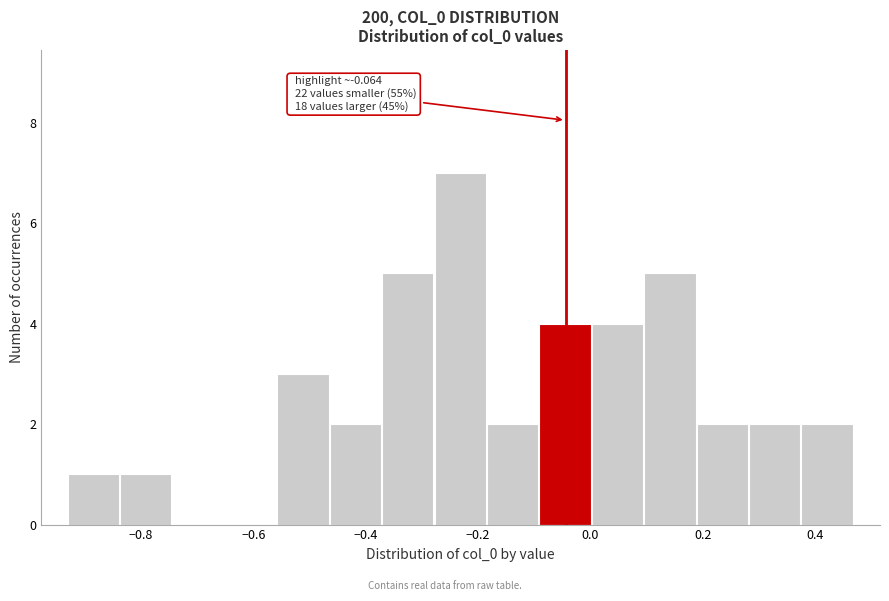

Which range on the x-axis has the tallest bar?

-0.28 to -0.18